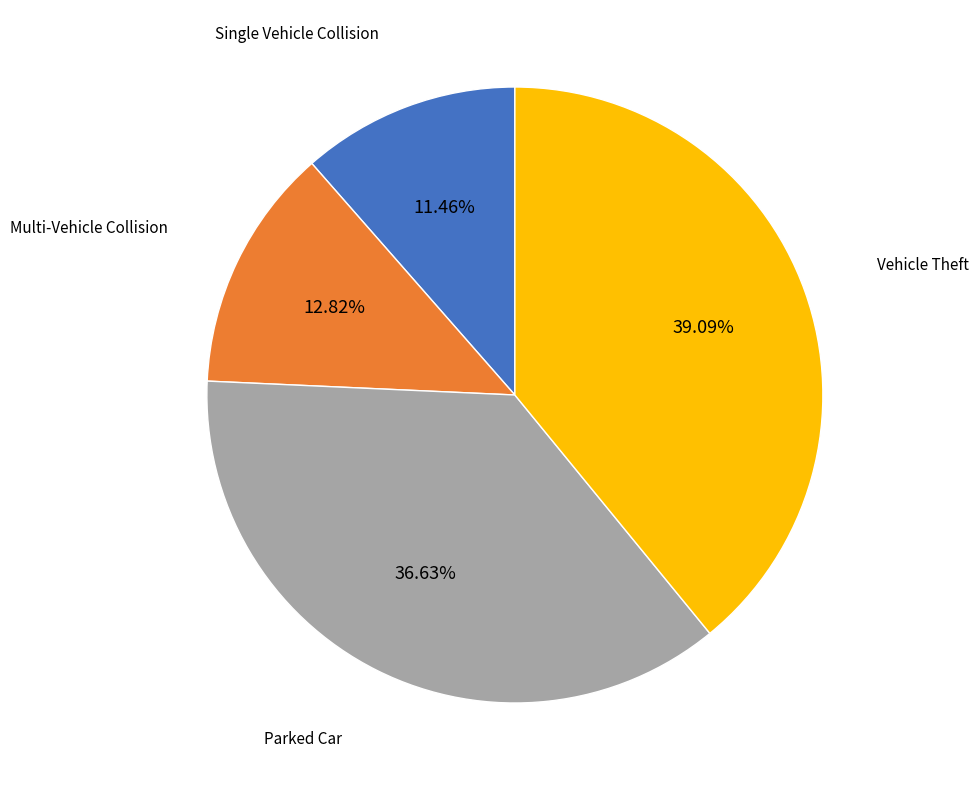

Is there any slice that represents more than half of the pie?

No